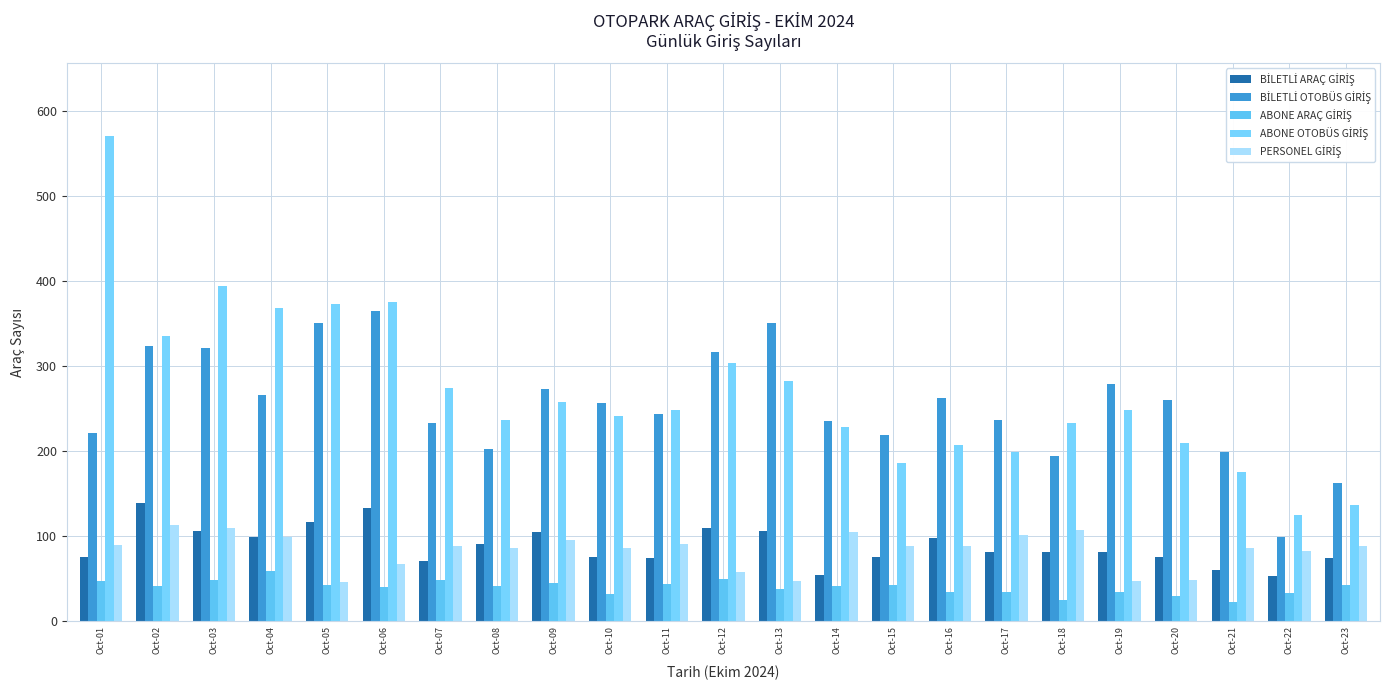

Reading left to right, what are all the values shown in this chart?

BİLETLİ ARAÇ GİRİŞ: 76	139	106	99	117	133	71	91	105	75	74	110	106	54	75	98	82	82	82	75	60	53	74
BİLETLİ OTOBÜS GİRİŞ: 221	323	321	266	351	364	233	202	273	256	243	316	350	235	219	262	237	194	279	260	199	99	162
ABONE ARAÇ GİRİŞ: 47	41	49	59	43	40	49	41	45	32	44	50	38	41	43	34	35	25	34	30	23	33	43
ABONE OTOBÜS GİRİŞ: 570	335	394	368	373	375	274	237	258	241	248	303	282	228	186	207	199	233	248	209	175	125	137
PERSONEL GİRİŞ: 90	113	110	99	46	67	88	86	96	86	91	58	47	105	89	88	102	107	47	48	86	83	88